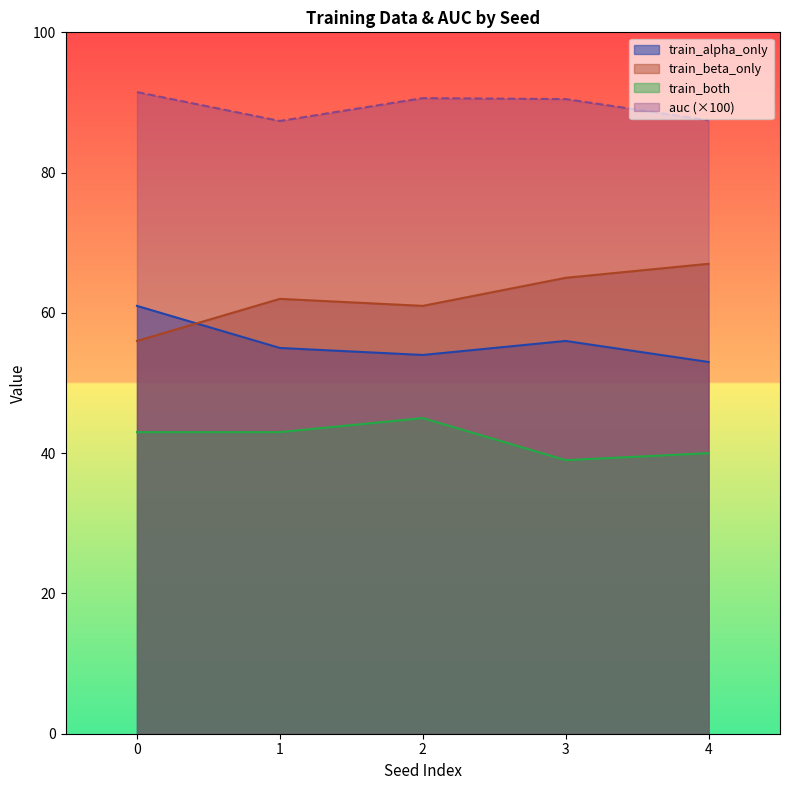

True or false: auc has more than 0 interior local peaks.

True